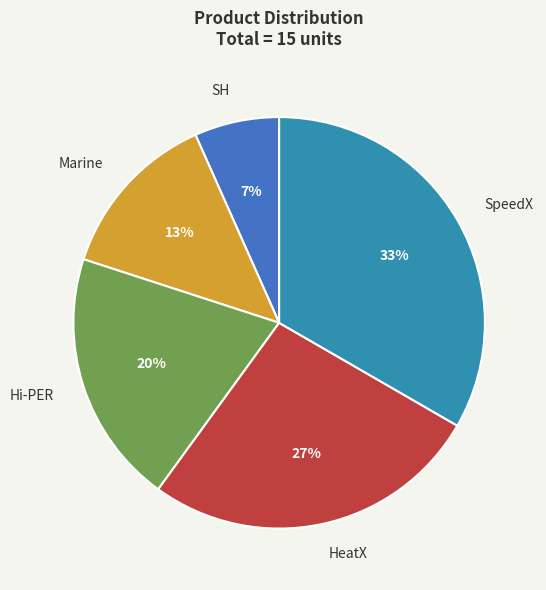

Is Hi-PER the majority of the pie?

No